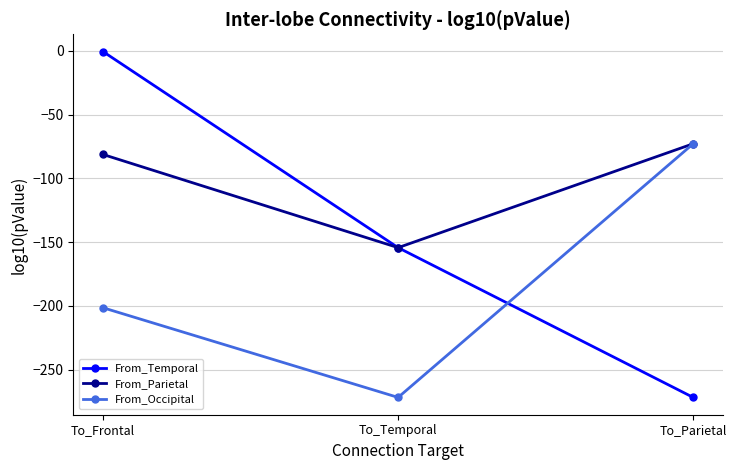

Reading left to right, list all the values displayed in this chart.

From_Temporal: To_Frontal=-0.7	To_Temporal=-154.3	To_Parietal=-271.7
From_Parietal: To_Frontal=-81.3	To_Temporal=-154.3	To_Parietal=-72.9
From_Occipital: To_Frontal=-201.4	To_Temporal=-271.7	To_Parietal=-72.9